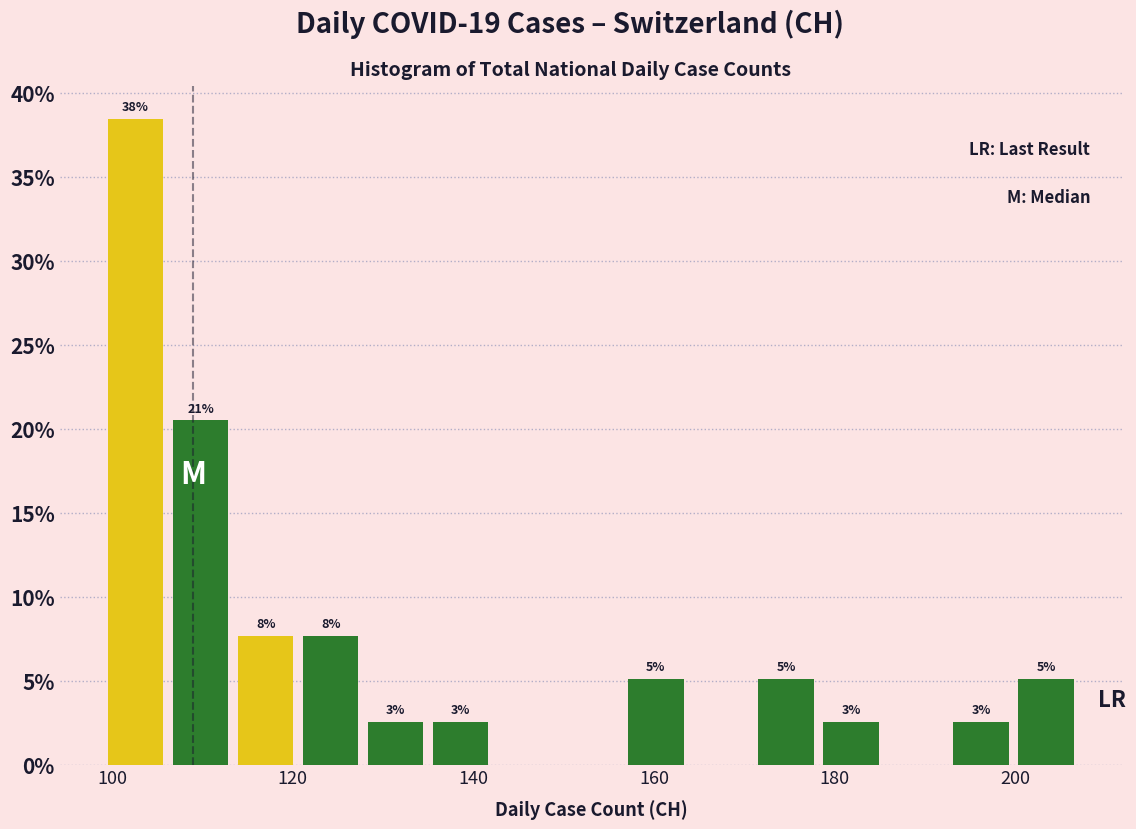

Read against the x-axis, roughly where is the centre of the tallest bar?

102